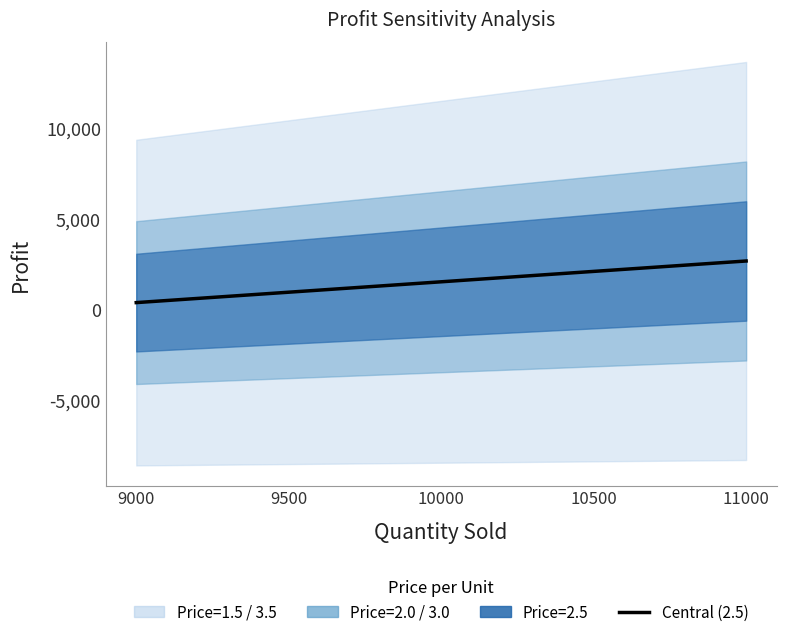

Rank the categories by value from highest to lowest.

11000, 10500, 10000, 9500, 9000